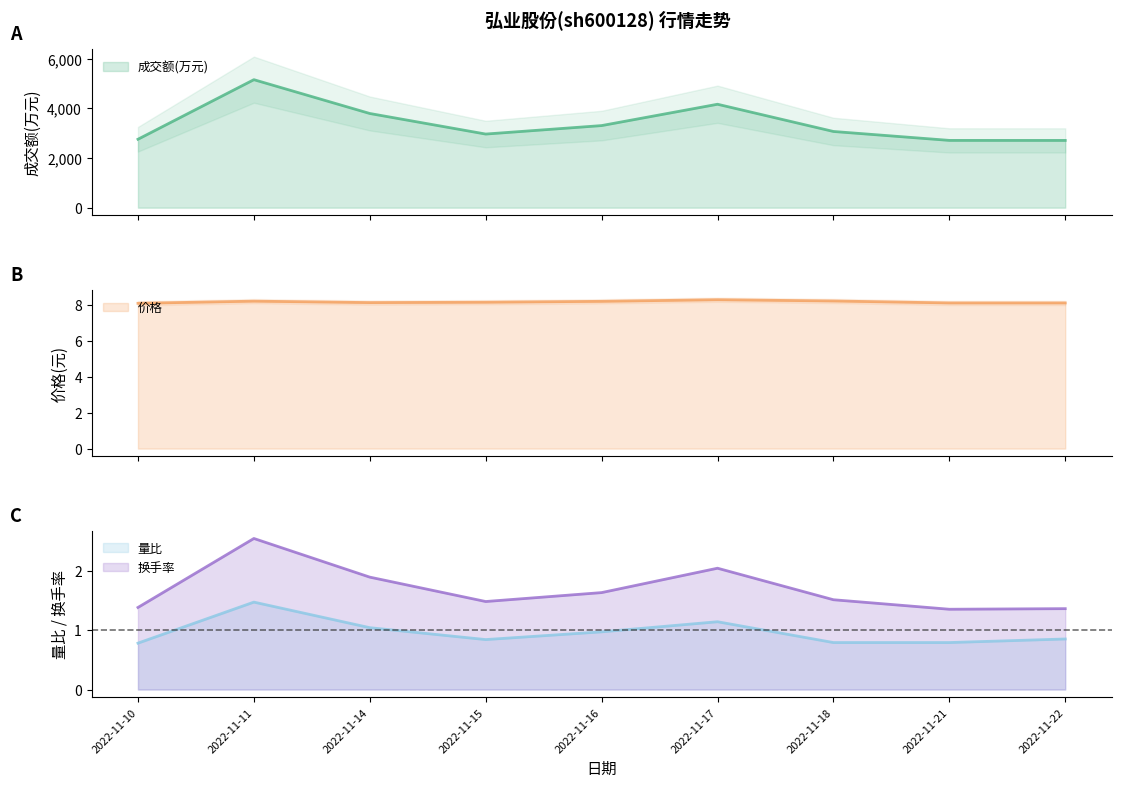

Reading right to left, transcribe all the data shown in this chart.

成交额(万元): 2708.0	2709.0	3068.0	4164.0	3305.0	2964.0	3792.0	5153.0	2755.0
价格: 8.1	8.1	8.2	8.3	8.2	8.2	8.1	8.2	8.1
量比: 0.8	0.8	0.8	1.1	1.0	0.8	1.0	1.5	0.8
换手率: 1.4	1.4	1.5	2.0	1.6	1.5	1.9	2.5	1.4